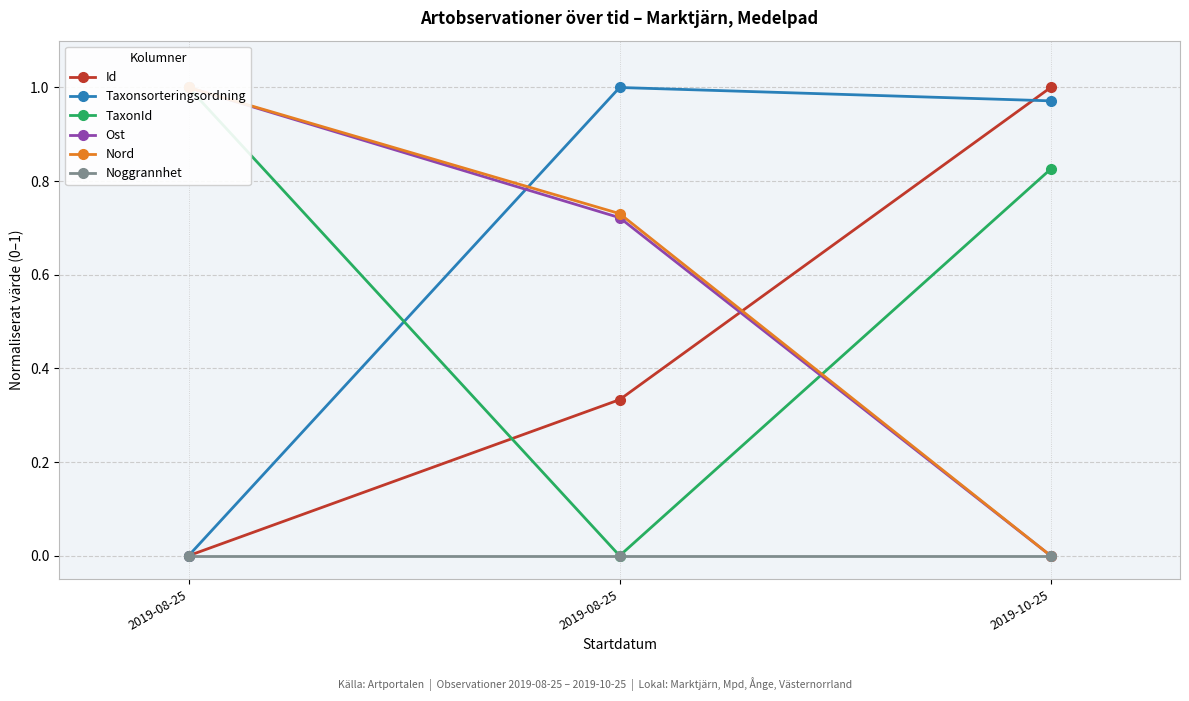

At 2019-08-25, list the series in order from largest to smallest.

TaxonId, Ost, Nord, Id, Taxonsorteringsordning, Noggrannhet